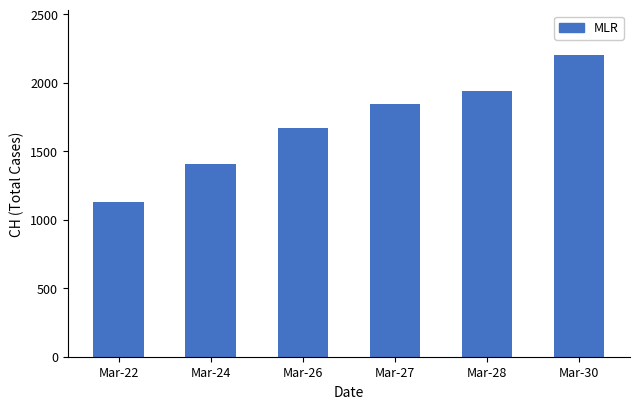

How many data points does each series have?

6